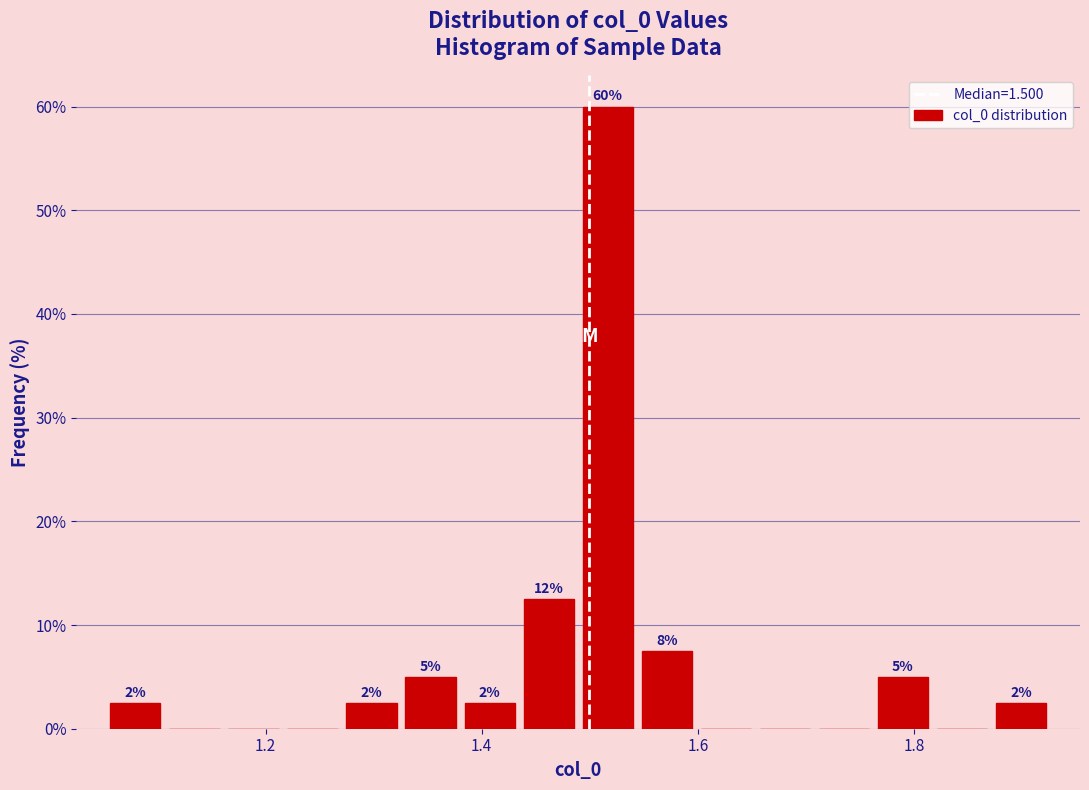

Read against the x-axis, roughly where is the centre of the tallest bar?

1.52